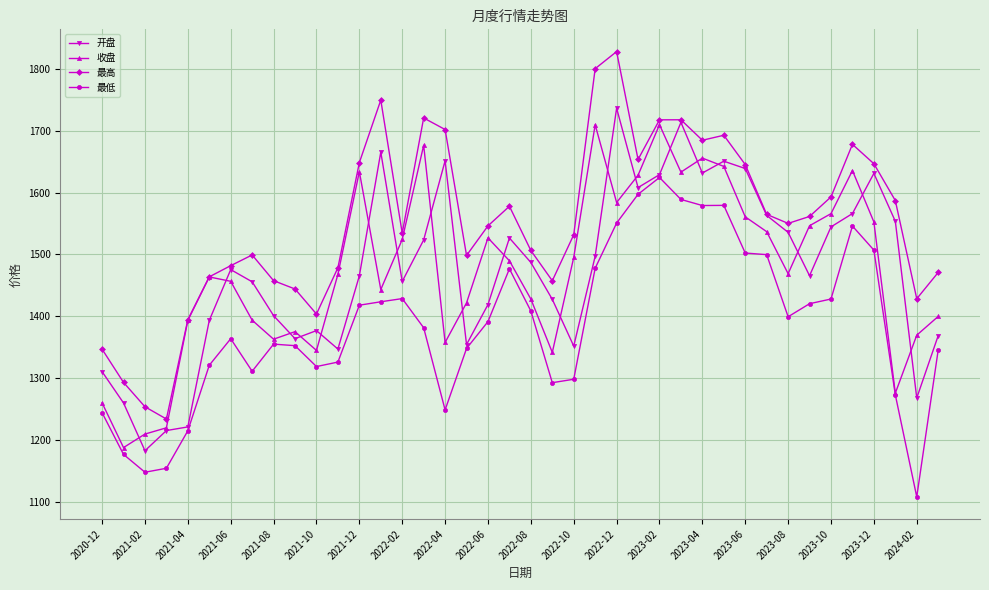

What is the value of the 开盘 point at the 13th from the left?

1465.3